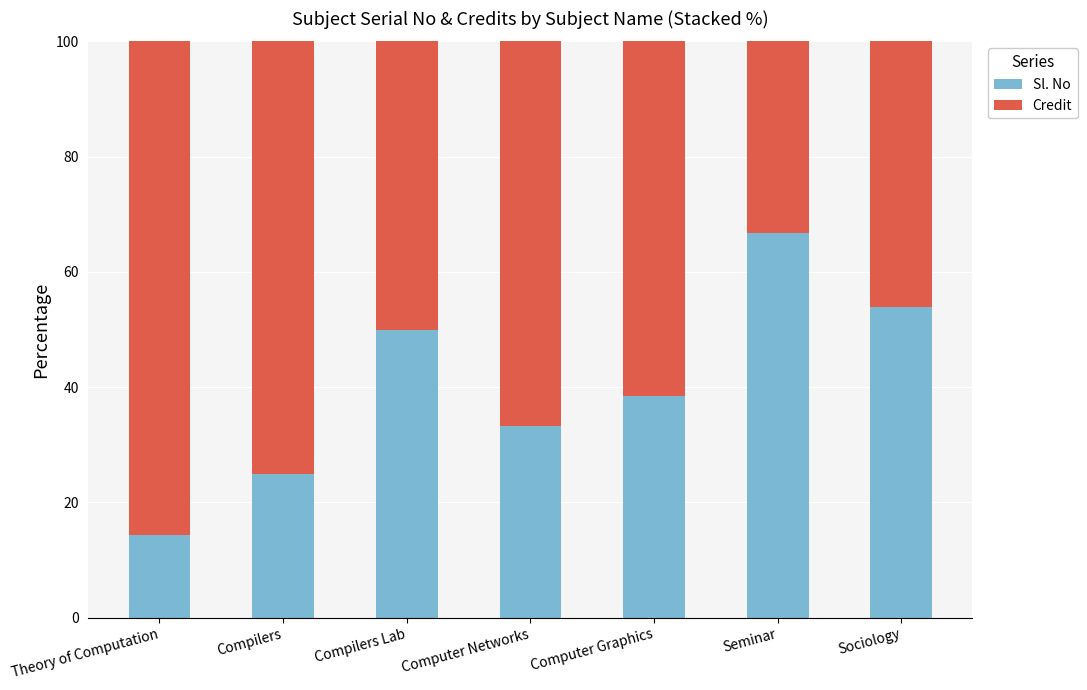

Reading left to right, transcribe the values for Sl. No.

Theory of Computation=14.3	Compilers=25.0	Compilers Lab=50.0	Computer Networks=33.3	Computer Graphics=38.5	Seminar=66.7	Sociology=53.8